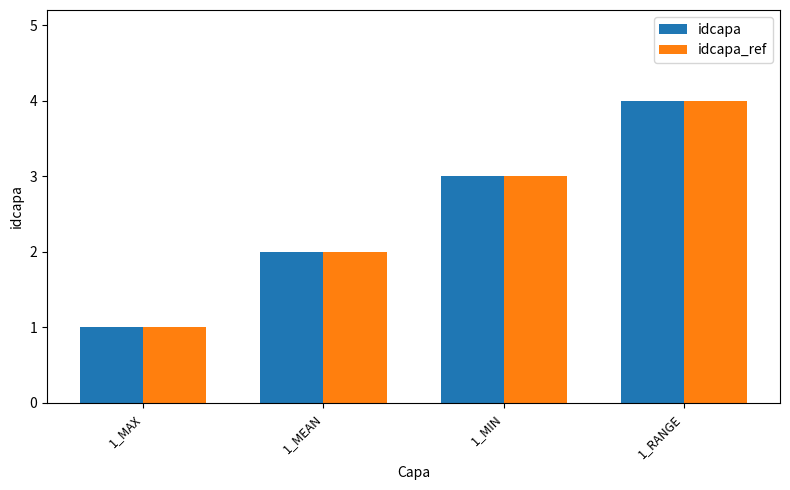

How many bars are there in total?

8